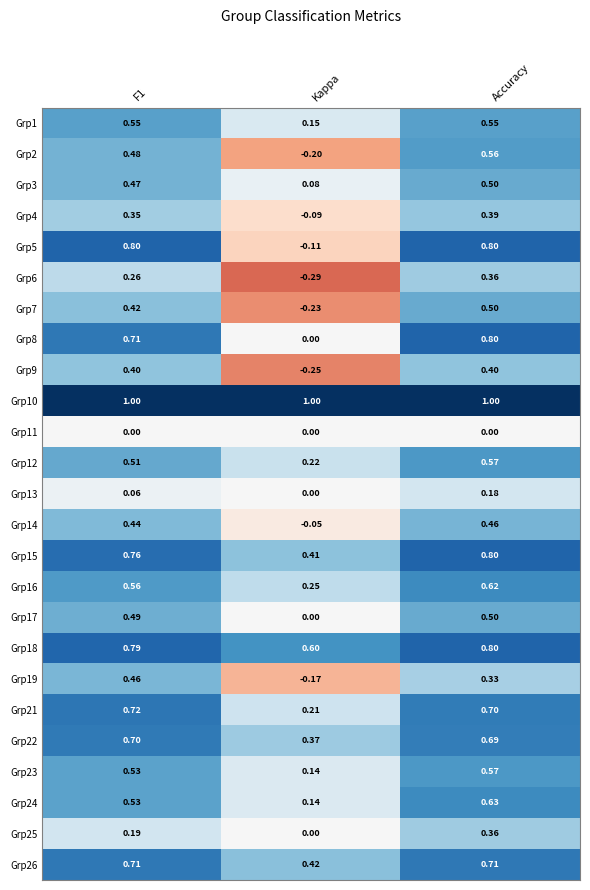

At which label is Grp1 closest to 0?

Kappa